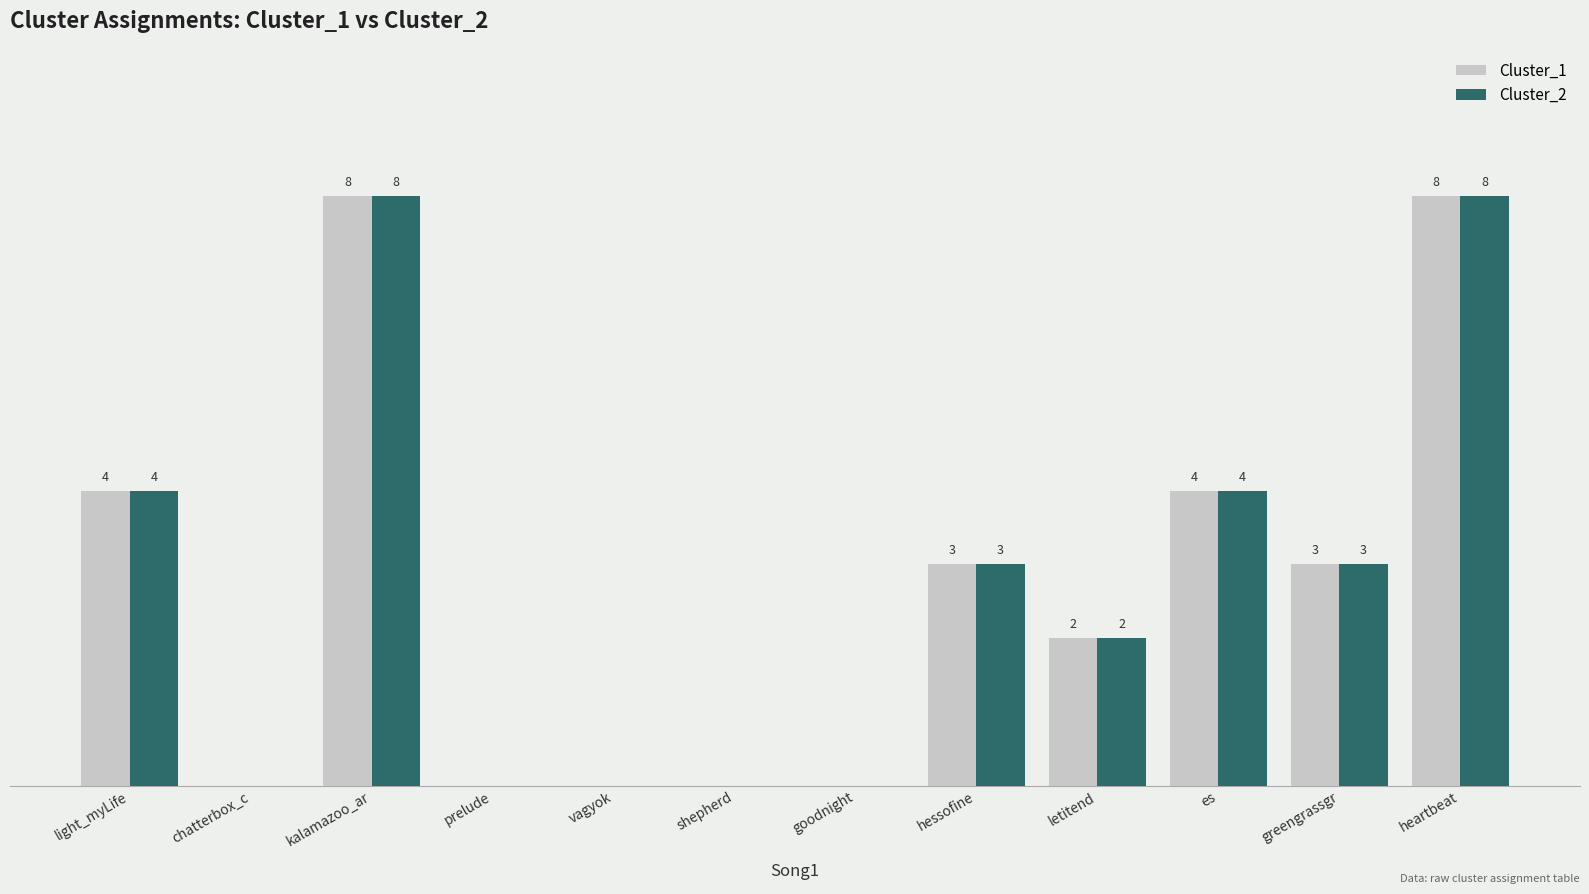

Is the value of Cluster_1 at kalamazoo_ar greater than the value of Cluster_2 at prelude?

Yes